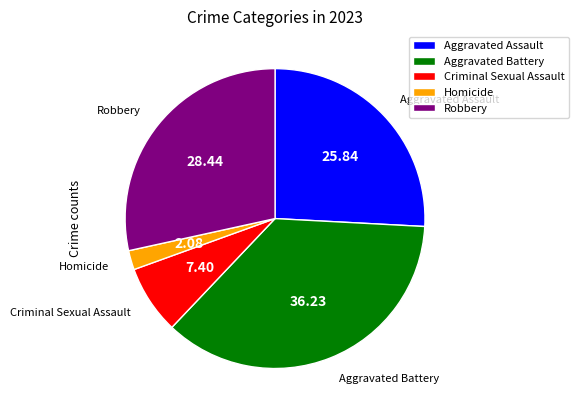

Does any single category account for the majority?

No